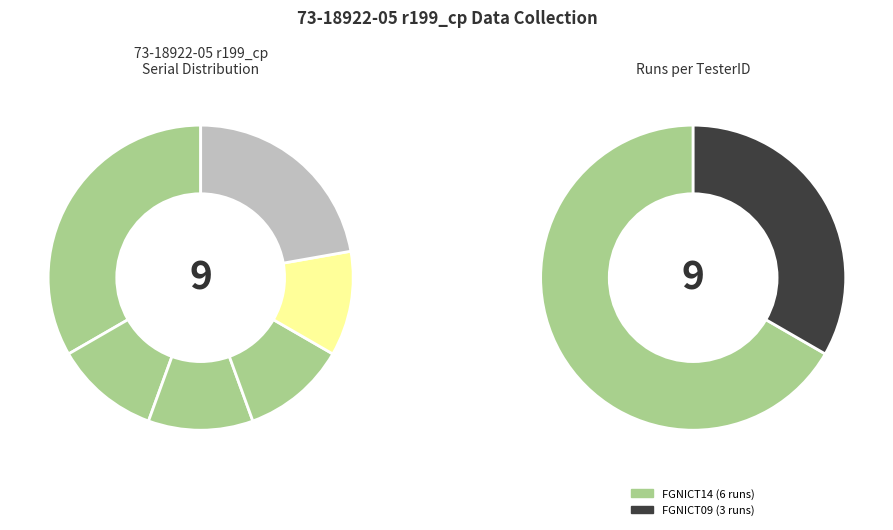

To the nearest percent, what percentage of the pie is FLM25020CUA?

17%